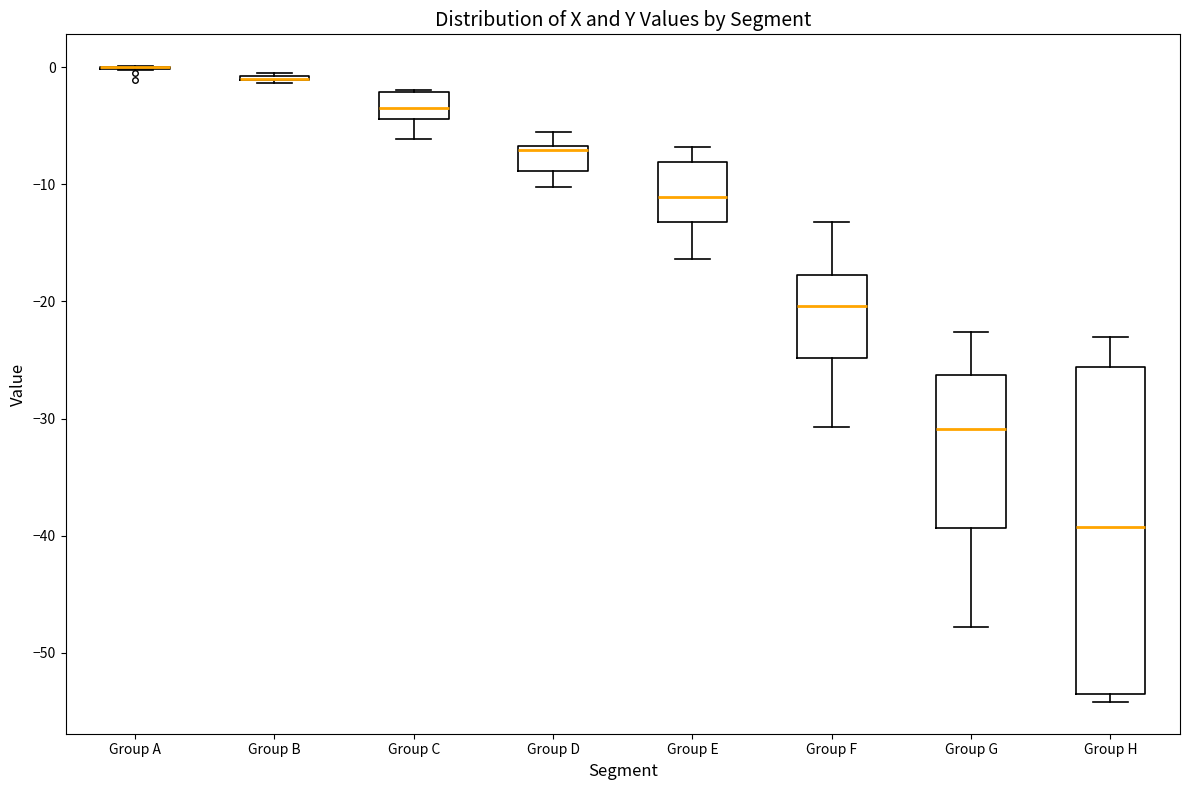

Reading left to right, transcribe this box plot: for each box, give where its median line is, the range the box spans, and where its two whiskers end, as read against the y-axis. The values are not printed on the chart, so give them approximately, as read against the axis.

Group A: box collapsed to a line at 0, whiskers 0 to 0
Group B: box collapsed to a line at -1, whiskers -1 to 0
Group C: median -3, box -4 to -2, whiskers -6 to -2
Group D: median -7 (just below the box's upper edge), box -9 to -7, whiskers -10 to -5
Group E: median -11, box -13 to -8, whiskers -16 to -7
Group F: median -20, box -25 to -18, whiskers -31 to -13
Group G: median -31, box -39 to -26, whiskers -48 to -23
Group H: median -39, box -53 to -26, whiskers -54 to -23